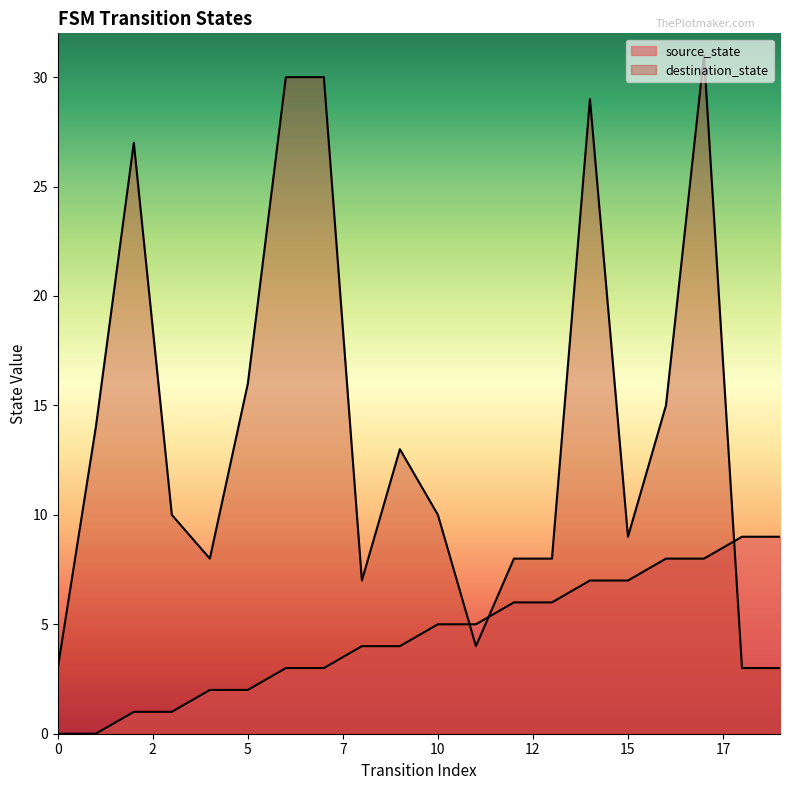

Reading left to right, what are all the values shown in this chart?

source_state: 0	0	1	1	2	2	3	3	4	4	5	5	6	6	7	7	8	8	9	9
destination_state: 3	14	27	10	8	16	30	30	7	13	10	4	8	8	29	9	15	31	3	3